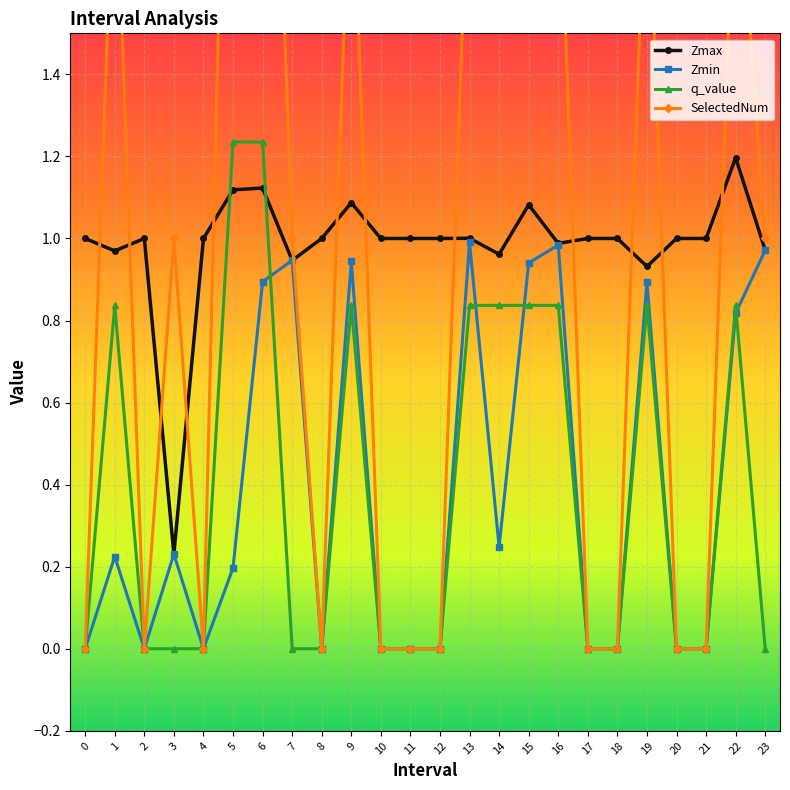

How many lines are shown in the chart?

4